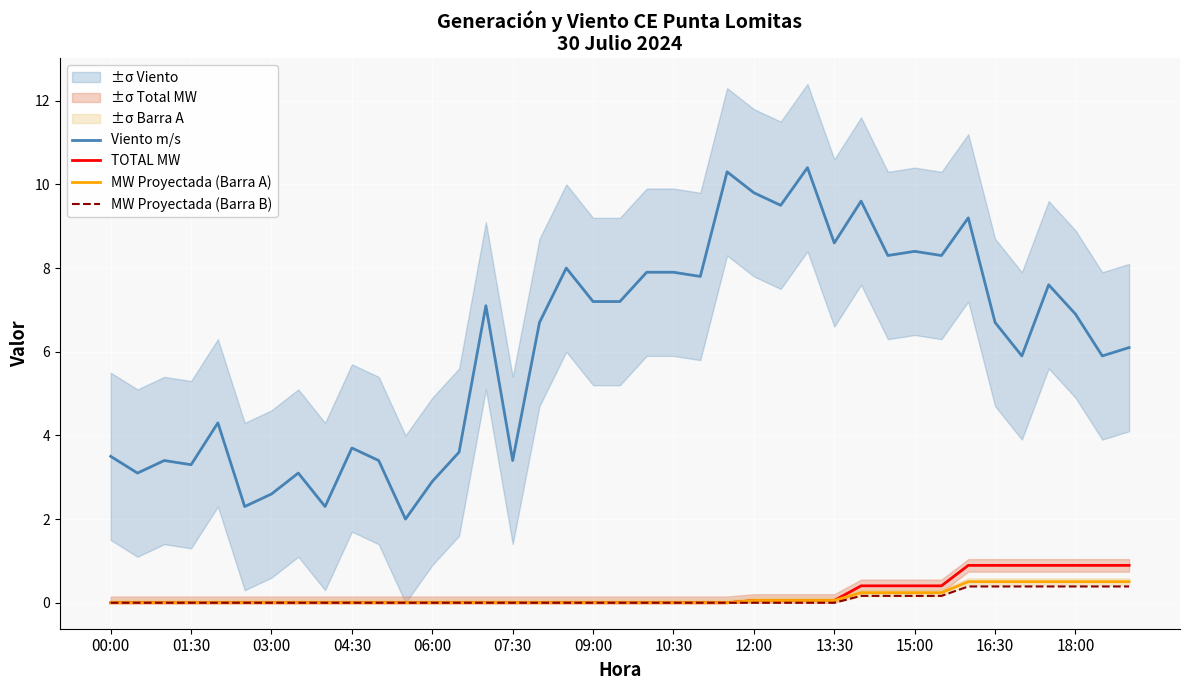

True or false: TOTAL MW and Viento m/s cross at least once.

False